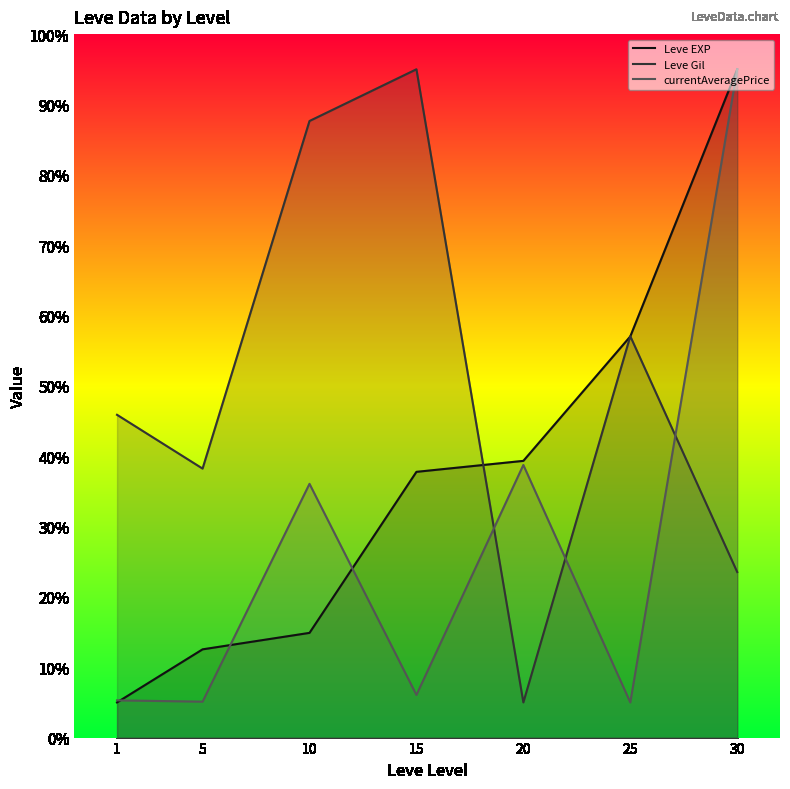

What is the difference between the maximum and minimum values in the Leve Gil series?

90.0